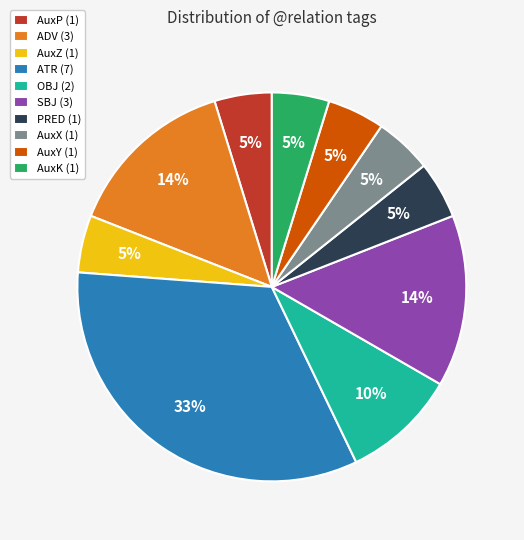

Which has a higher value, ATR (7) or AuxP (1)?

ATR (7)